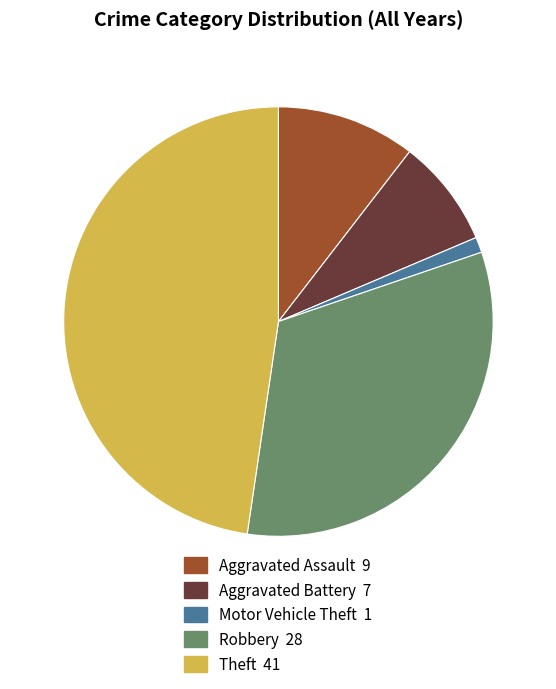

Is there a majority slice in this chart?

No